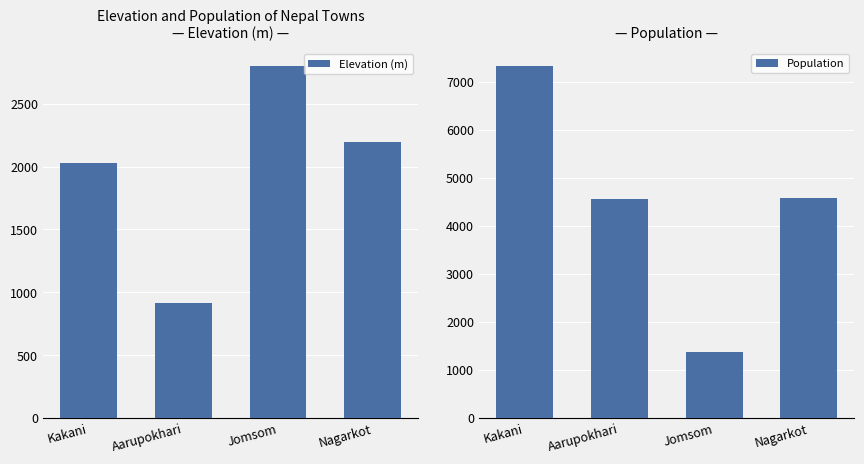

What is the label of the 1st bar from the left?

Kakani